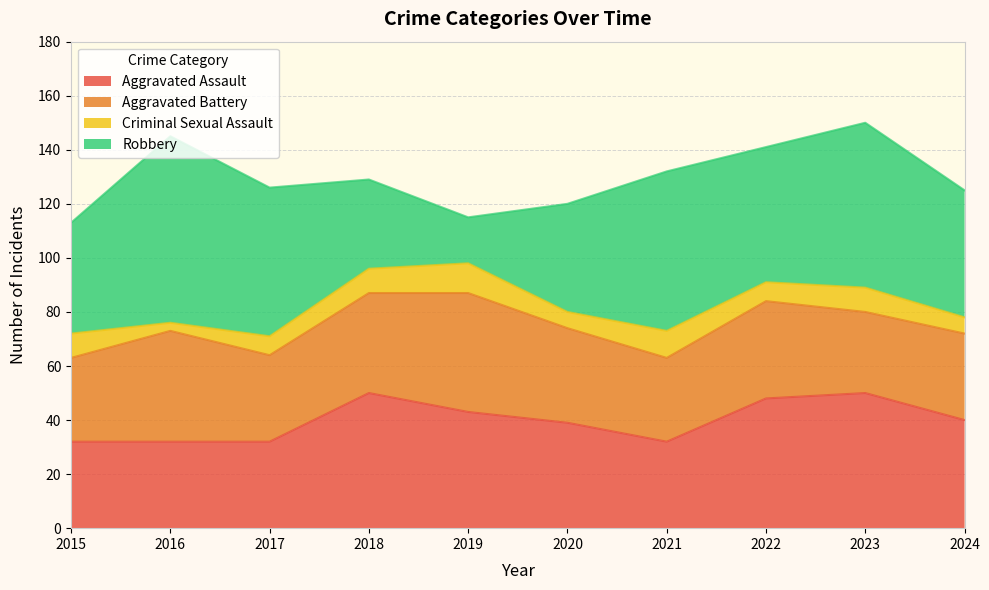

In Robbery, how many points are lower than both neighbors (excluding endpoints)?

2